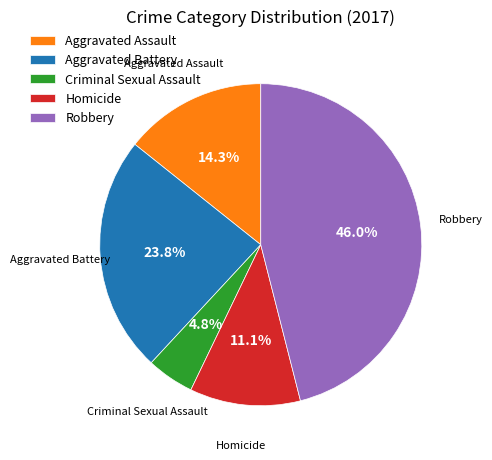

Do Aggravated Battery and Aggravated Assault together represent more than half of the pie?

No